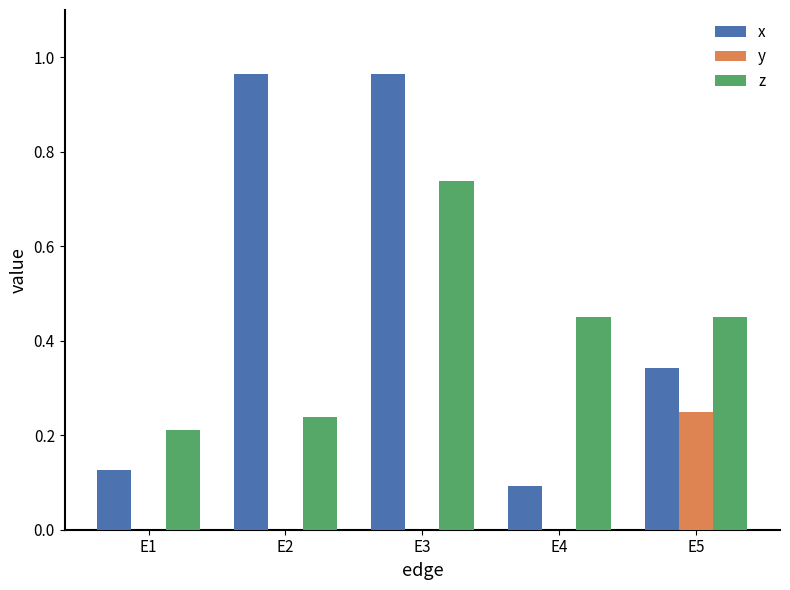

The value of y at E3 is 0.1. True or false?

False